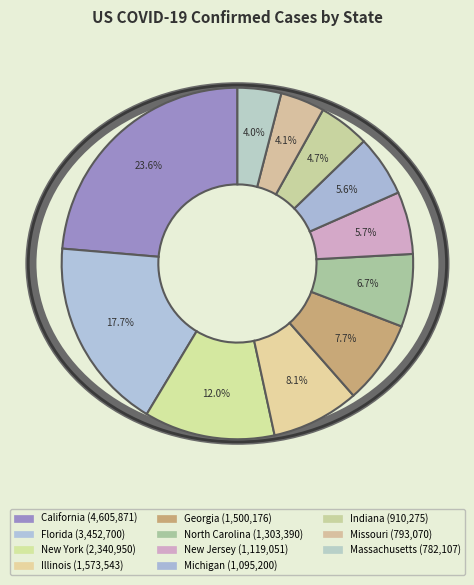

How many slices are in this pie chart?

11